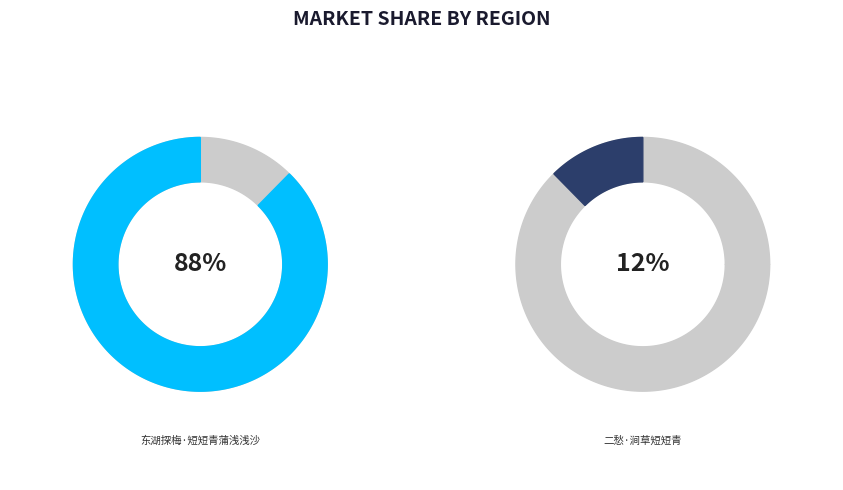

What percentage is the 二愁·涧草短短青 slice, to the nearest percent?

12%